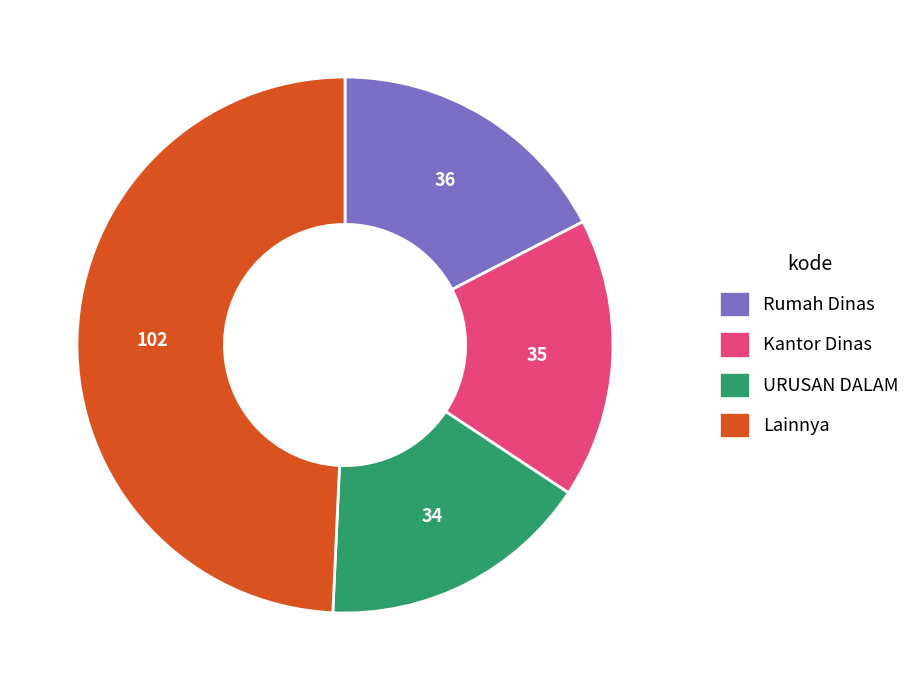

Is there a majority slice in this chart?

No